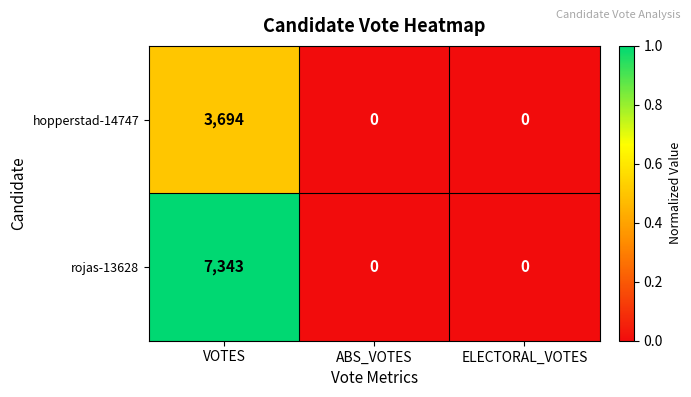

Which series has the largest total across all categories?

rojas-13628